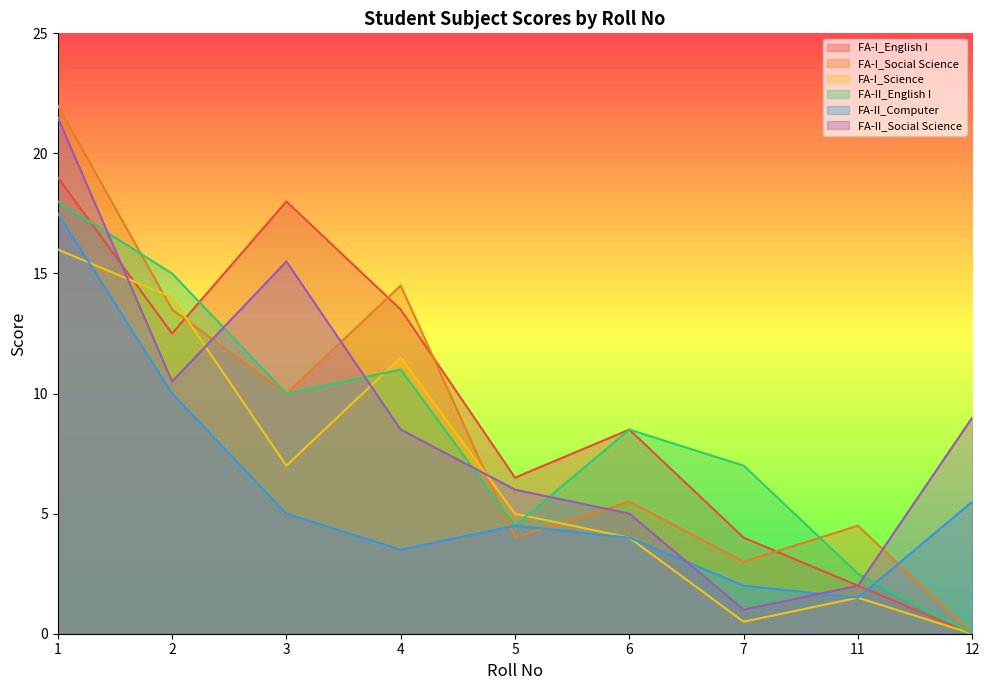

True or false: FA-II_Social Science and FA-I_Social Science intersect in this chart.

True